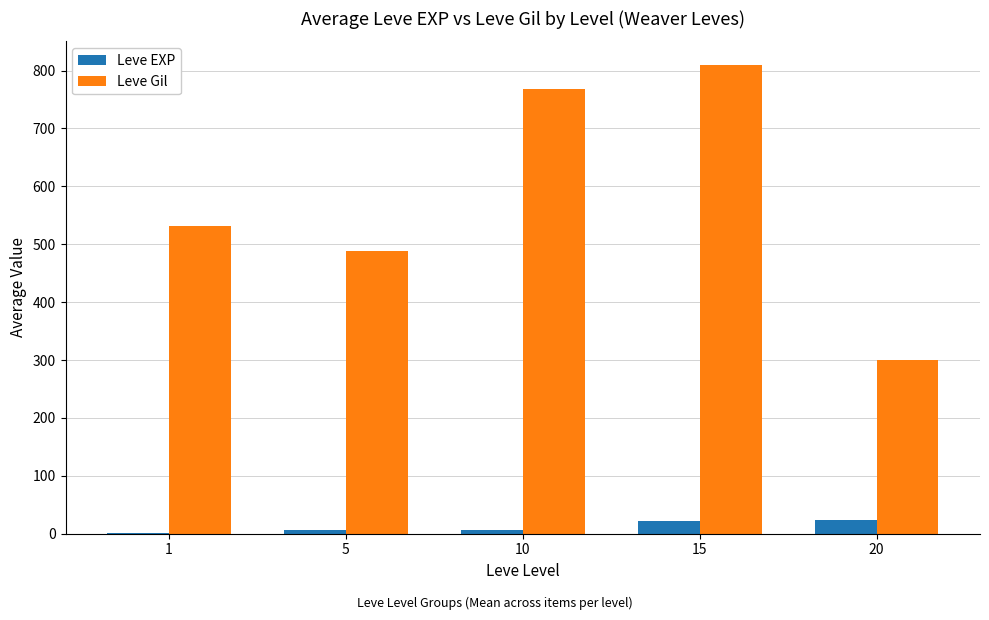

What is the sum of all Leve Gil values?

2897